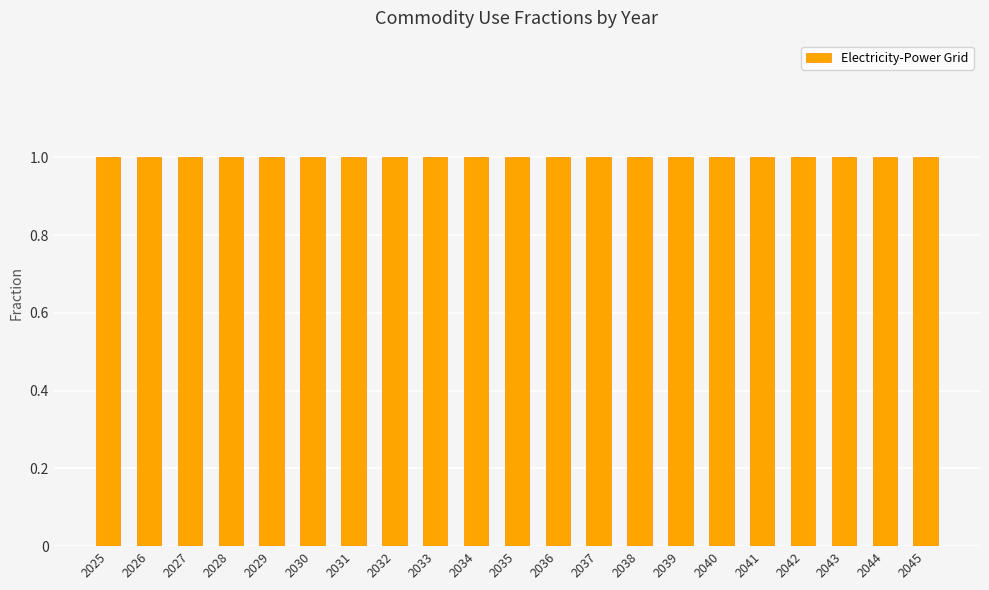

At which category does the chart reach its peak across all series?

2025